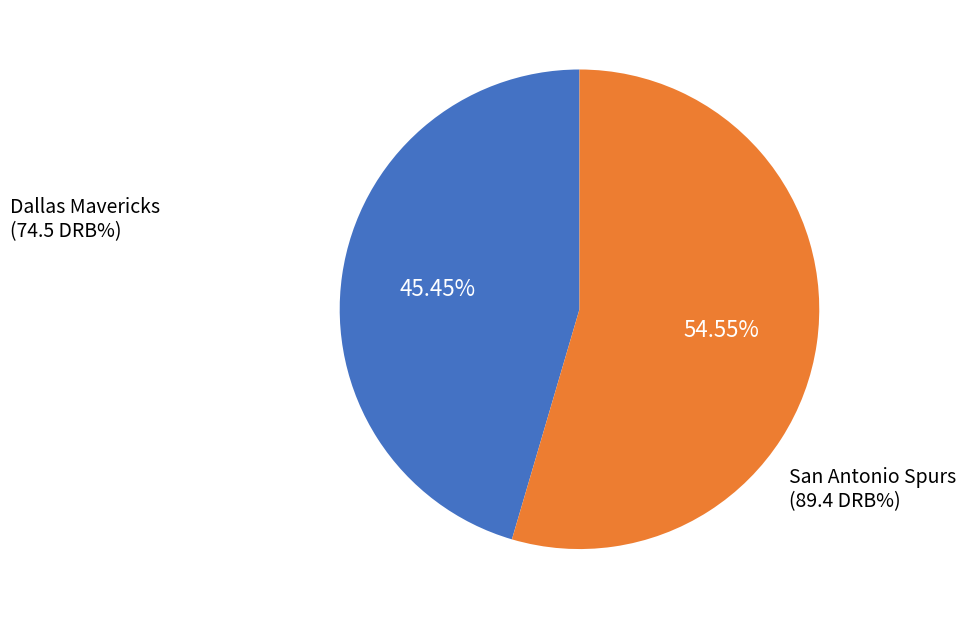

Count the number of slices in the pie.

2